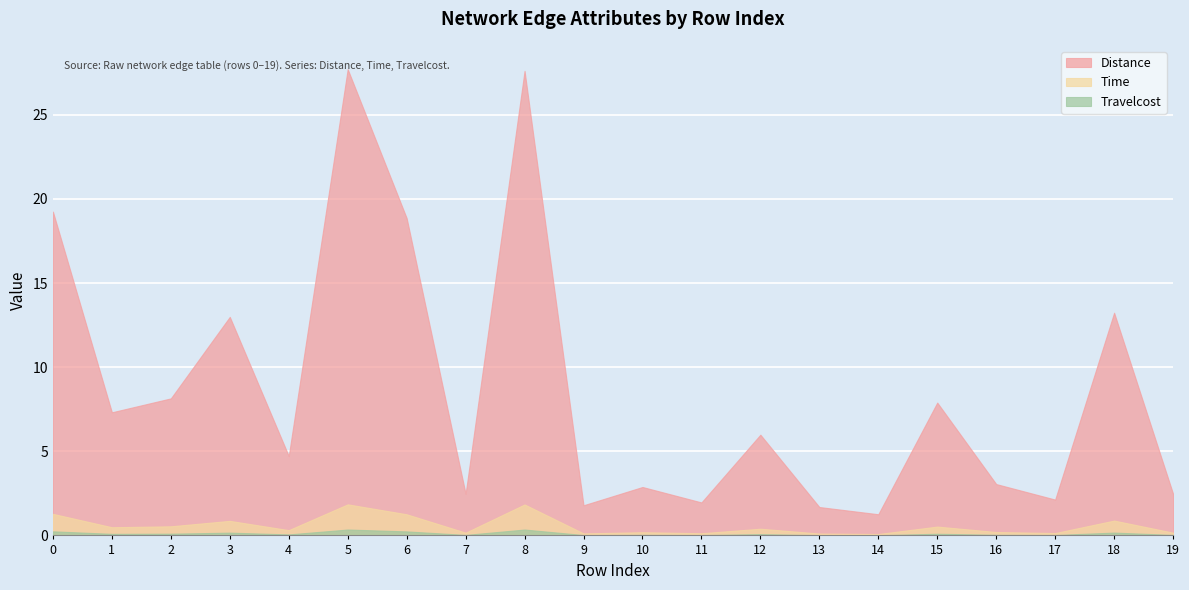

List the series in order of their peak value, lowest first.

Travelcost, Time, Distance